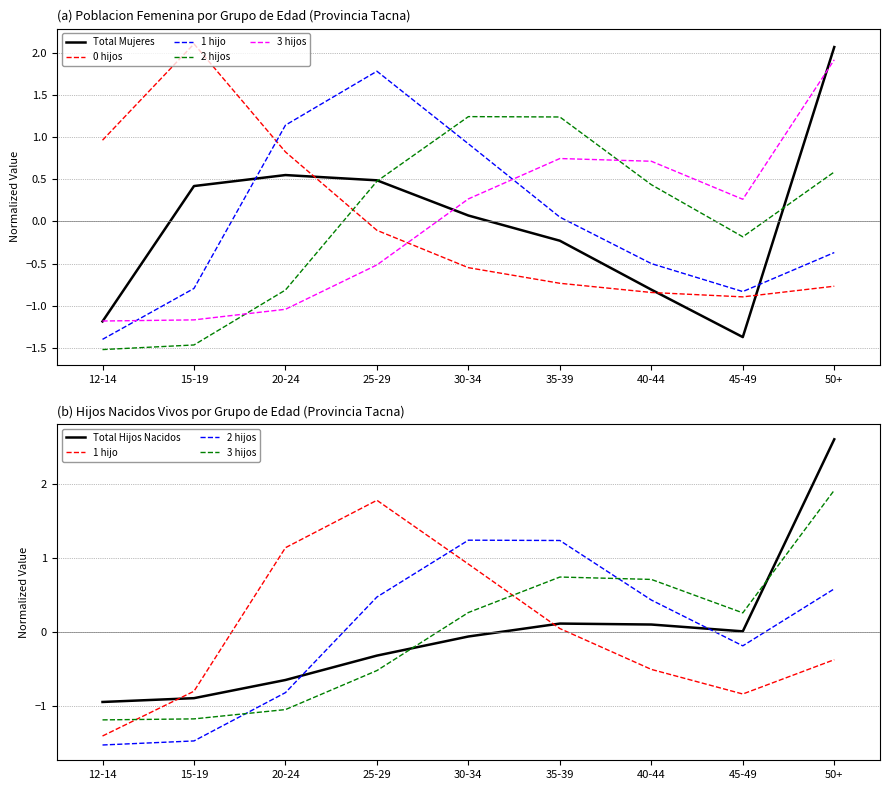

Between which two adjacent categories do 3 hijos and 0 hijos first intersect?

25-29 and 30-34